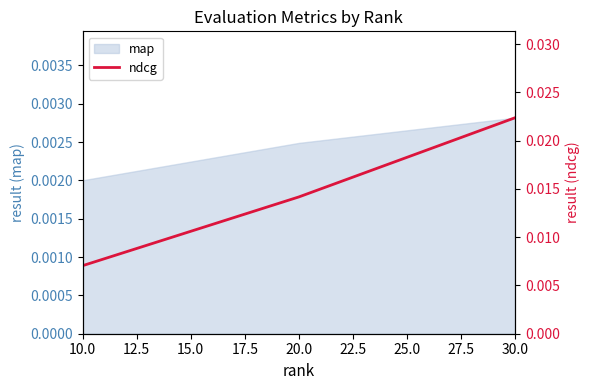

Rank the categories by map value from lowest to highest.

10.0, 20.0, 30.0